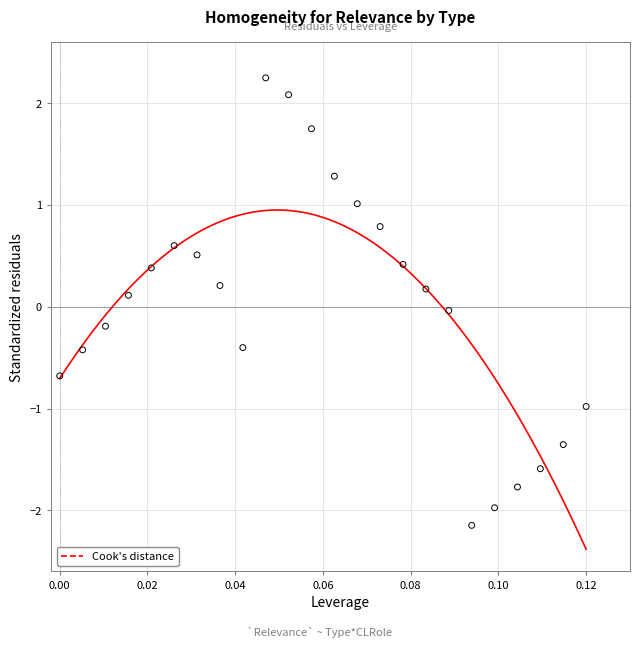

What is the range of Y values (max minus min)?

4.4